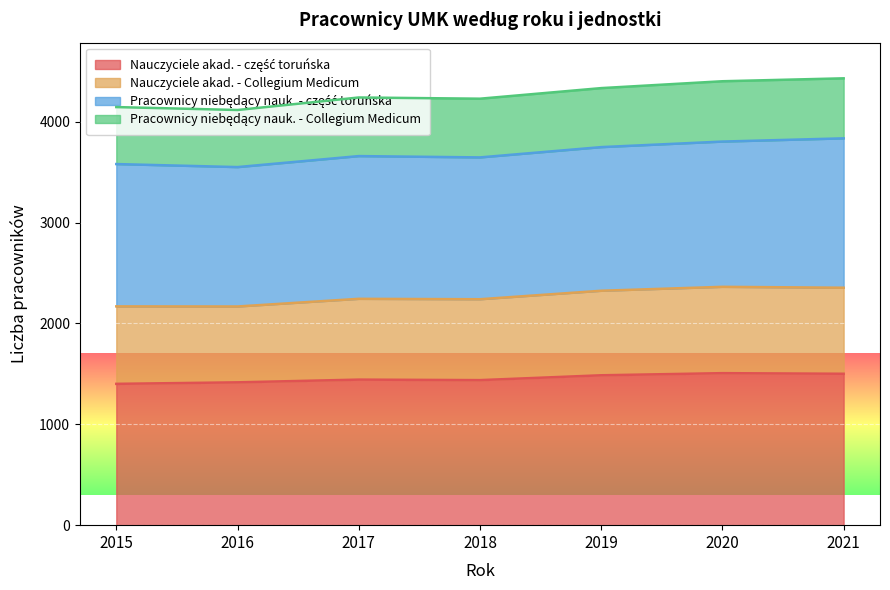

What is the total value across all series at 2021?

4430